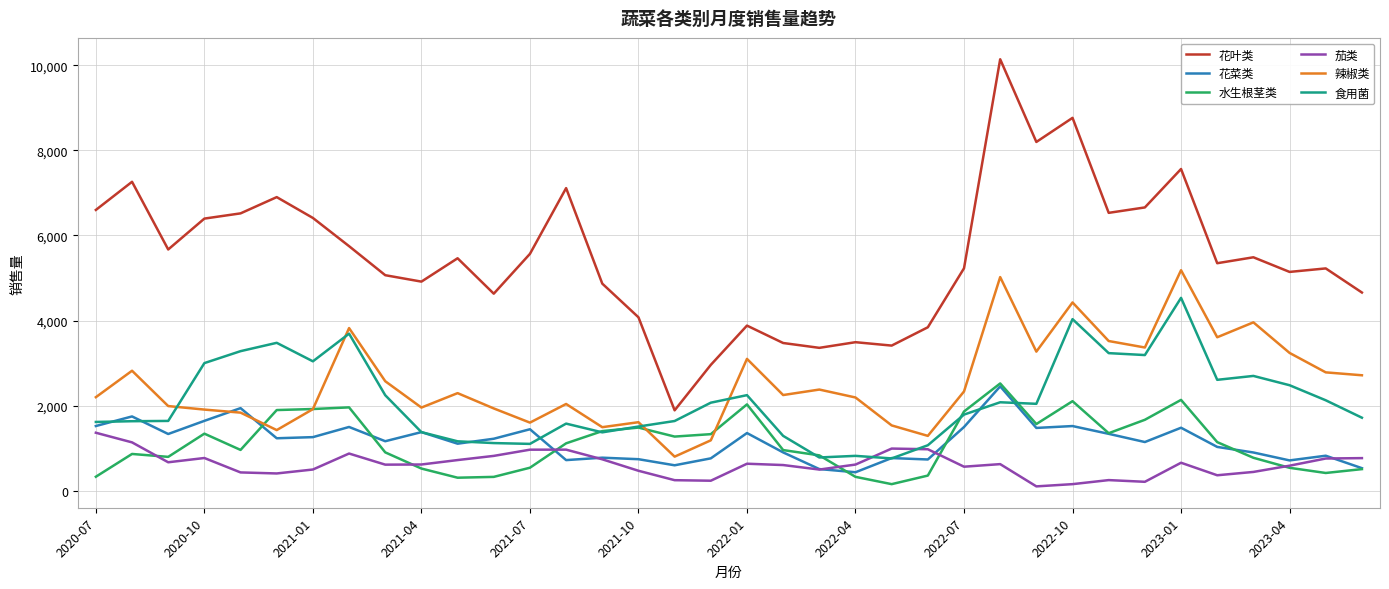

What is the average value of the 花叶类 series?

5513.9